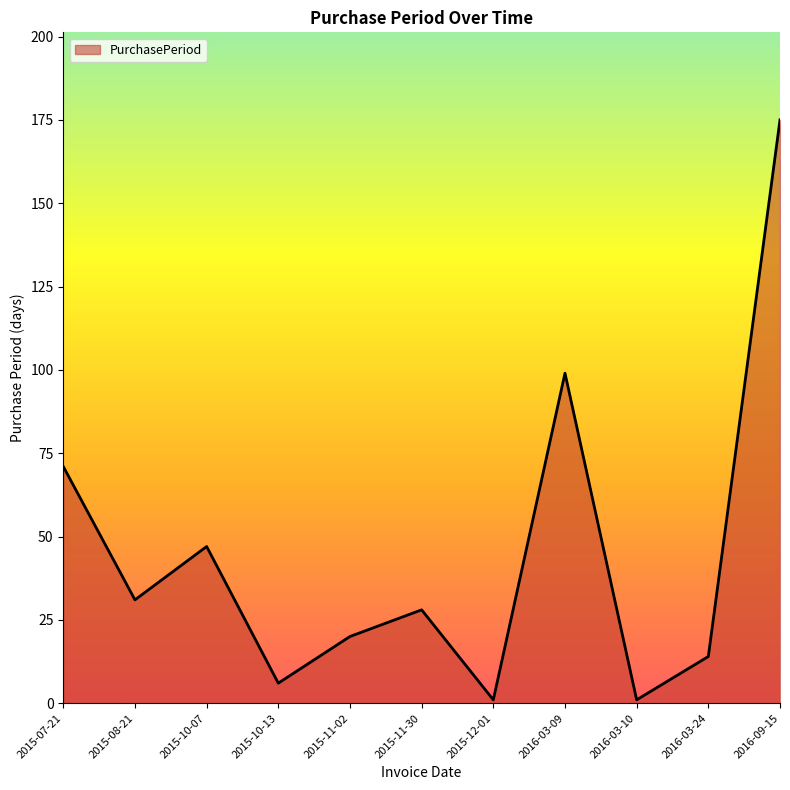

Where is the data nearest to the value 88?

2016-03-09